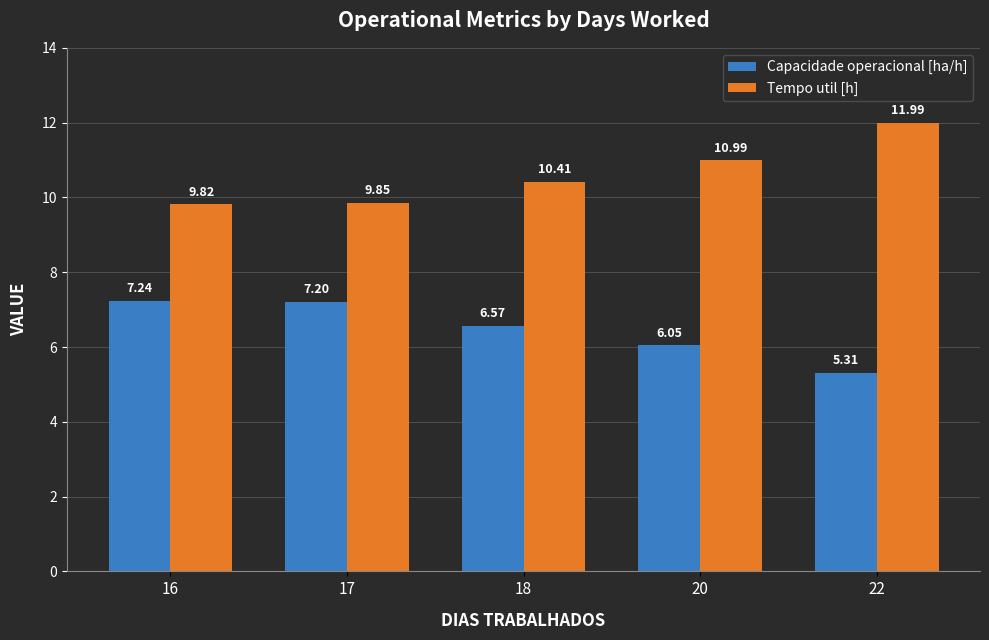

What is the total value across all series at 17?

17.1